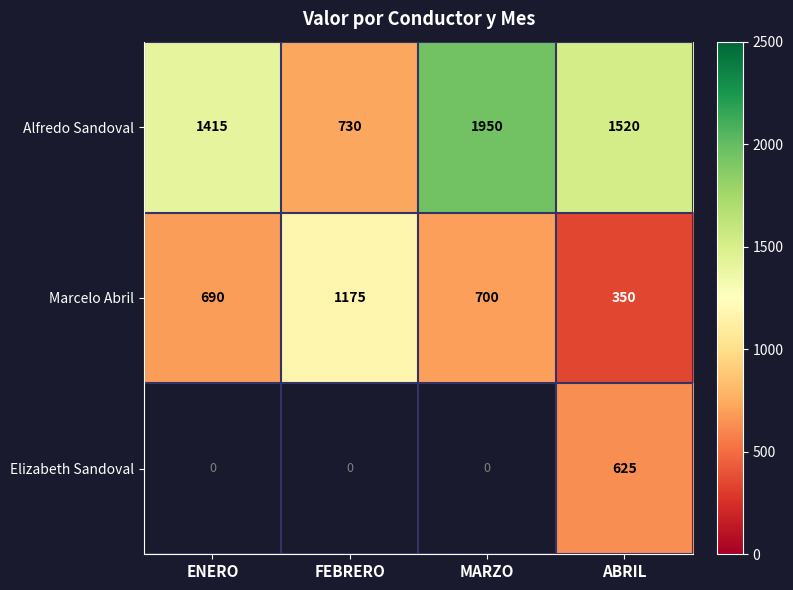

Which category has the lowest value in the Alfredo Sandoval series?

FEBRERO